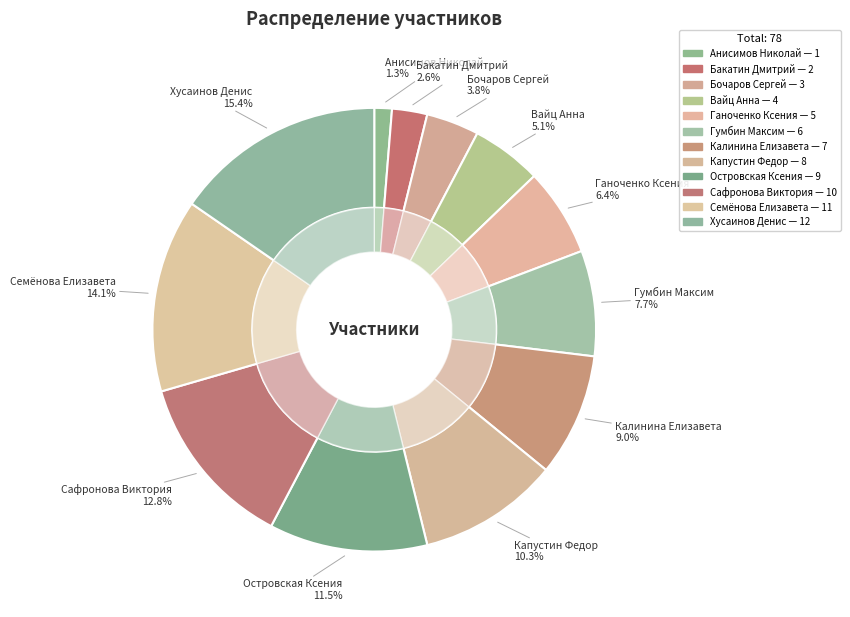

To the nearest percent, what portion does Бочаров Сергей represent?

4%